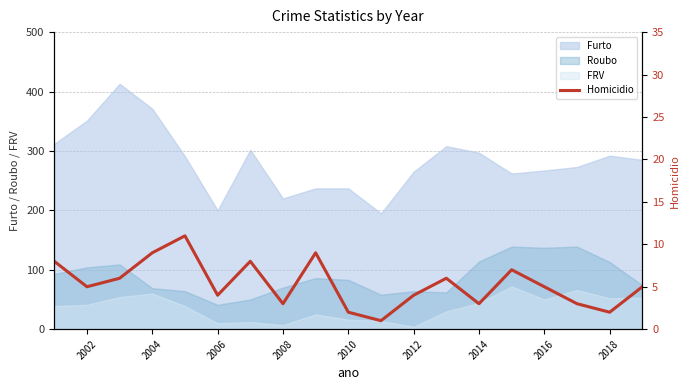

How many points are higher than both their immediate neighbors (excluding endpoints)?

5